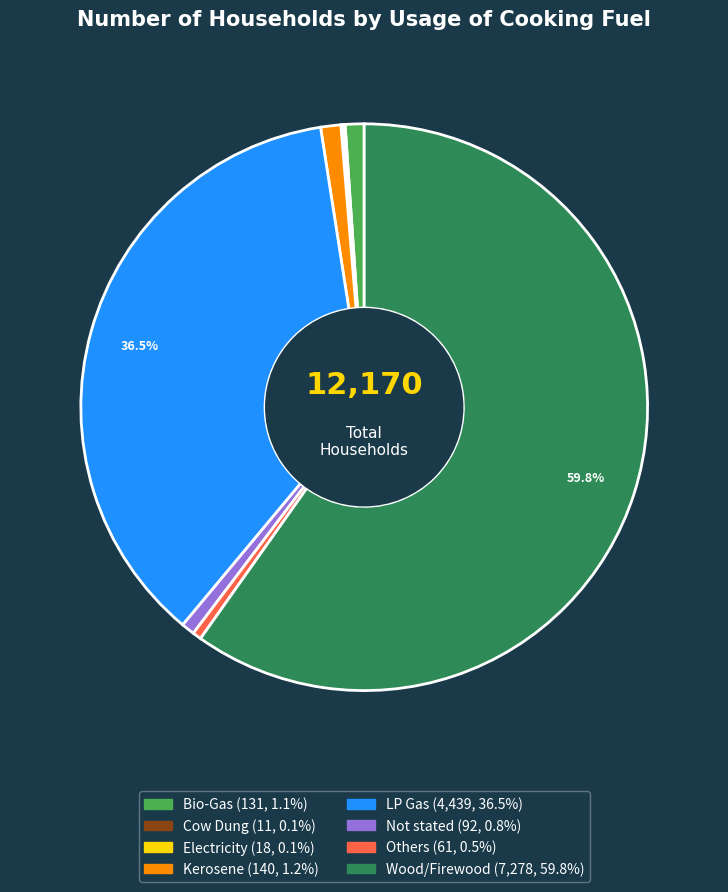

What percentage is the Kerosene slice, to the nearest percent?

1%